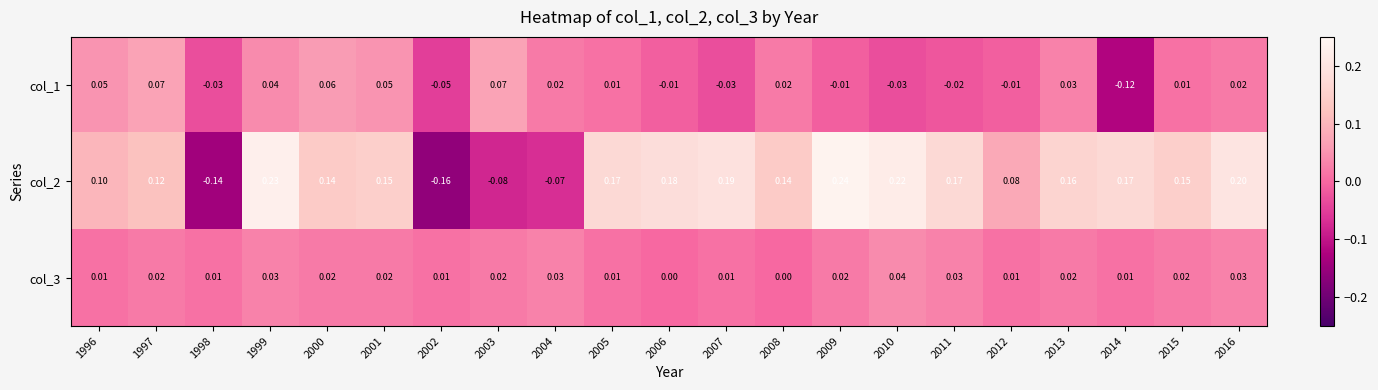

At how many categories does at least one series exceed 0?

21